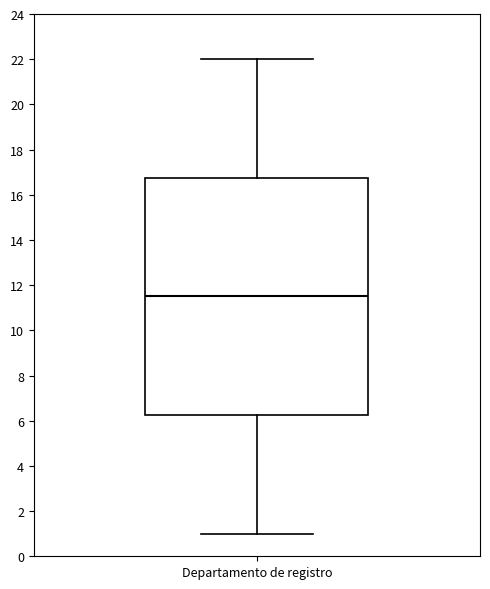

Transcribe this box plot: give where the median line is, the range the box spans, and where the two whiskers end, as read against the y-axis. The values are not printed on the chart, so give them approximately, as read against the axis.

median 11.6, box 6.2 to 16.8, whiskers 1.0 to 22.0